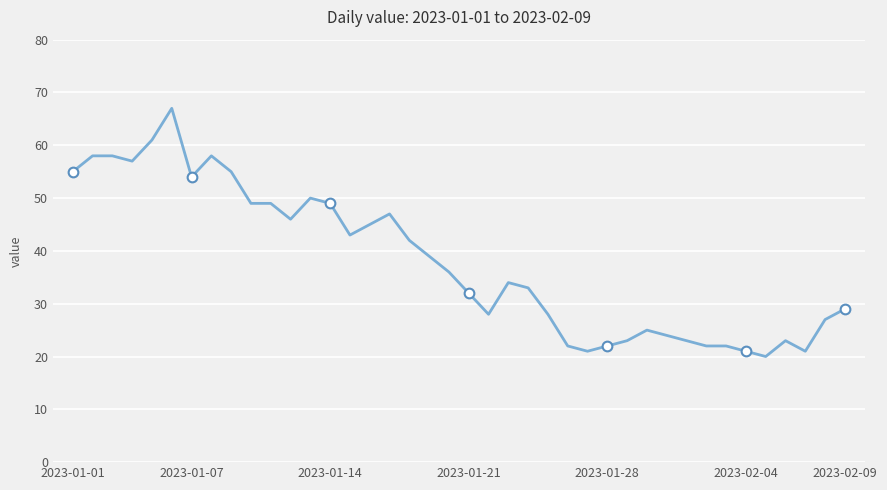

What is the difference between the maximum and minimum values?

47